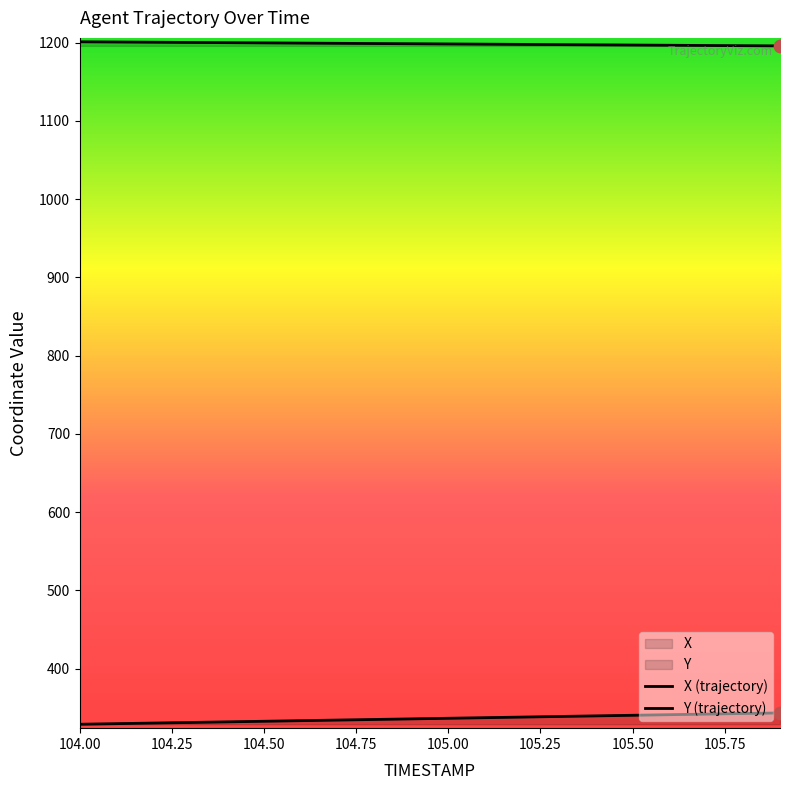

What is the total value across all series at 105.4?

1536.8